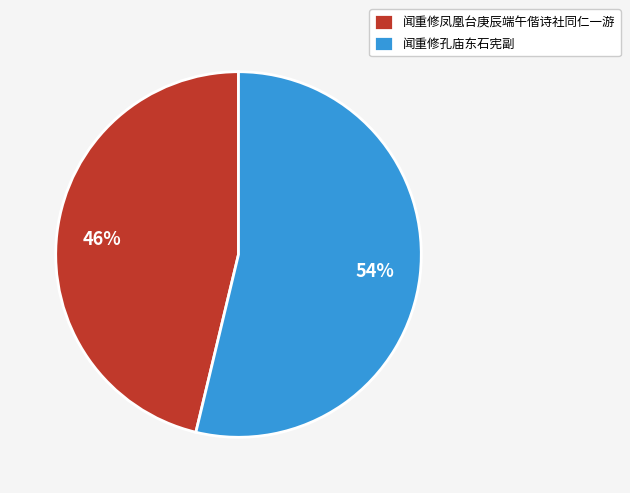

Do 闻重修孔庙东石宪副 and 闻重修凤凰台庚辰端午偕诗社同仁一游 together represent more than half of the pie?

Yes